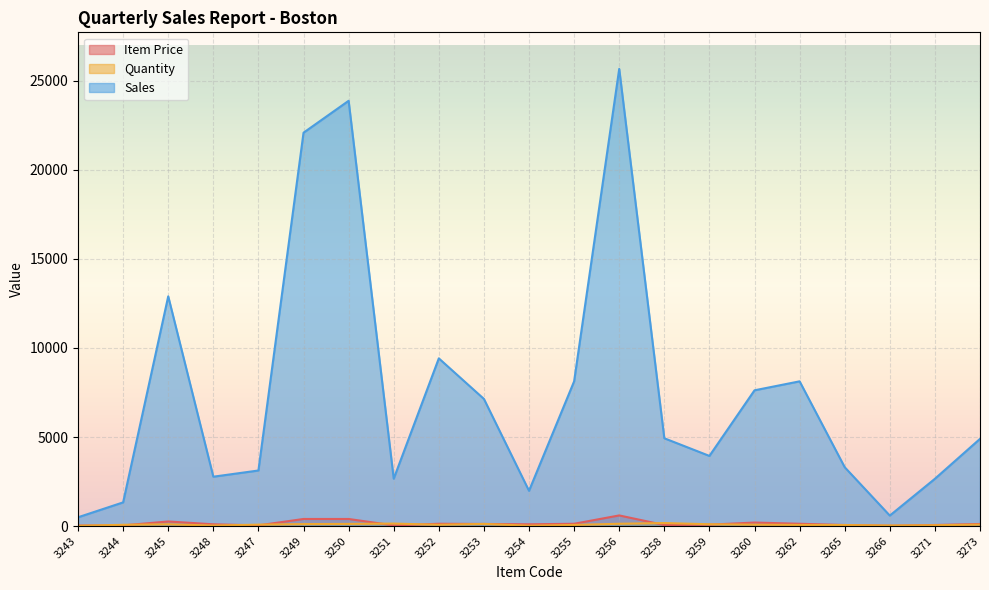

Which series changed the most between 3259 and 3271?

Sales